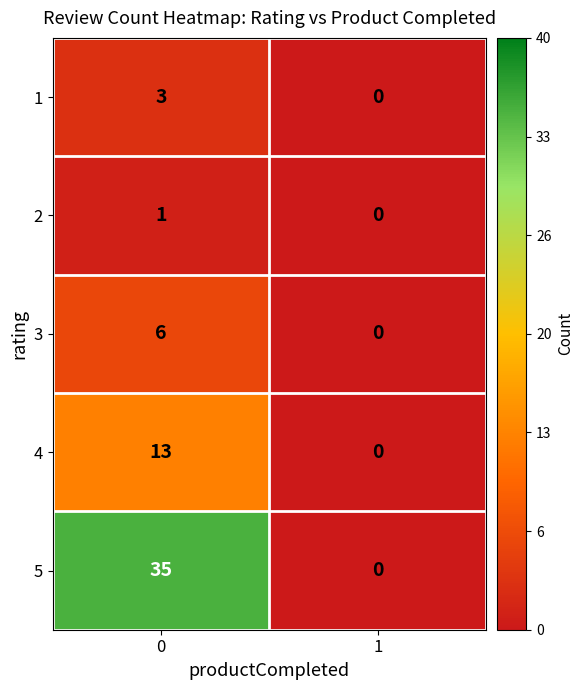

What is the average value of the 3 series?

3